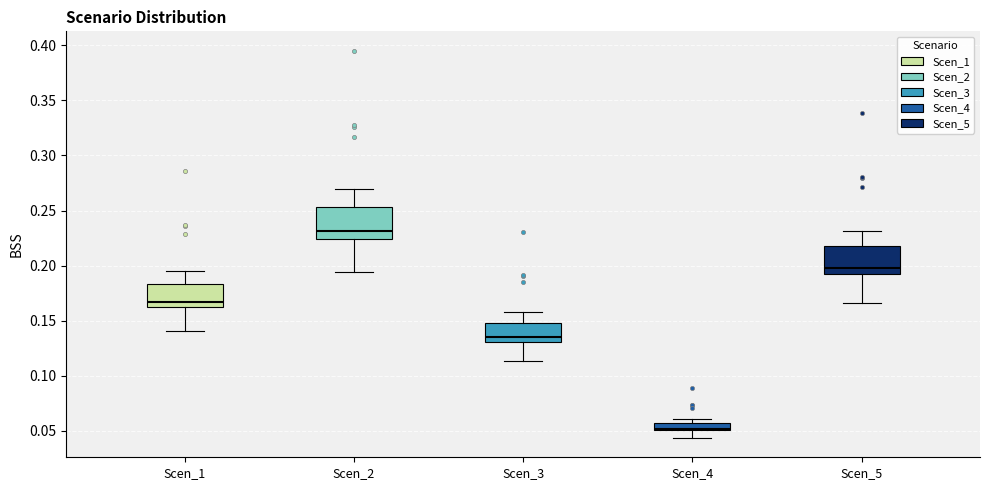

Which box's median line is the lowest?

Scen_4